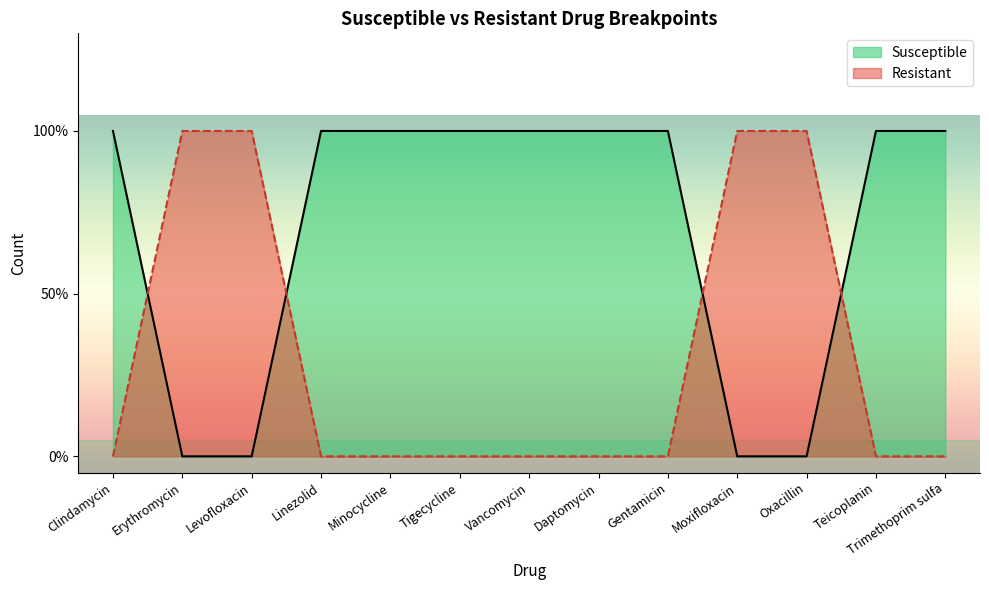

Count the number of data series in this chart.

2